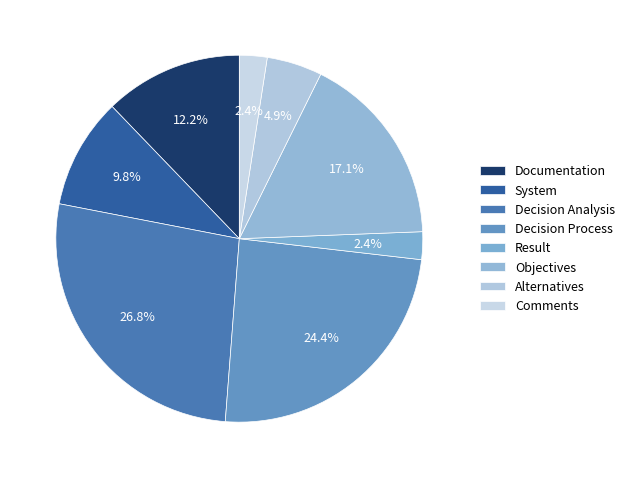

Count the number of slices in the pie.

8